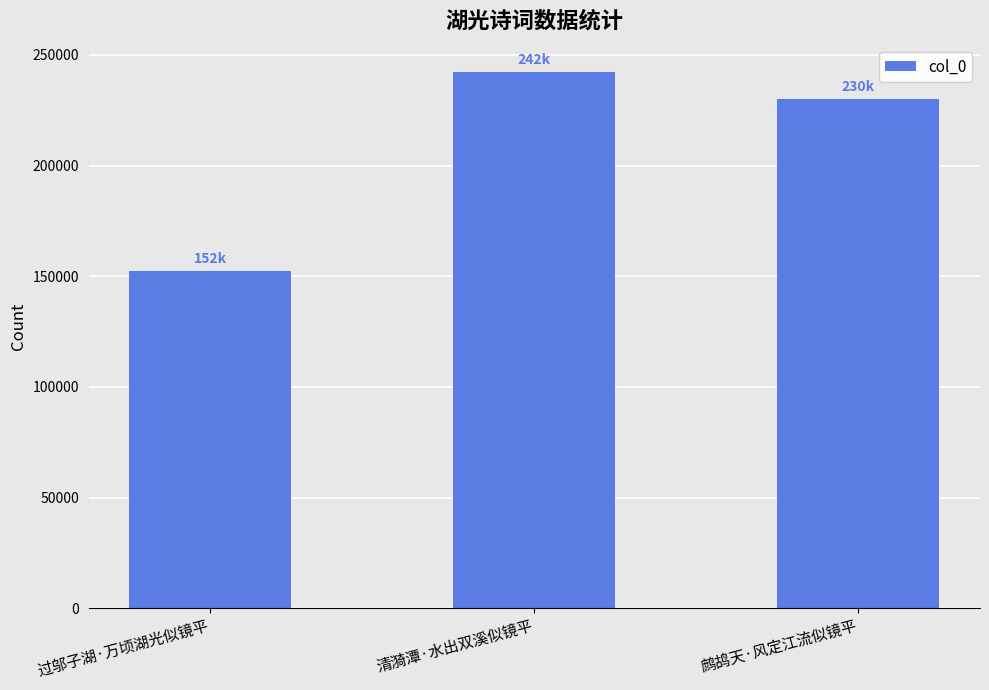

What is the minimum value shown in the chart?

152422